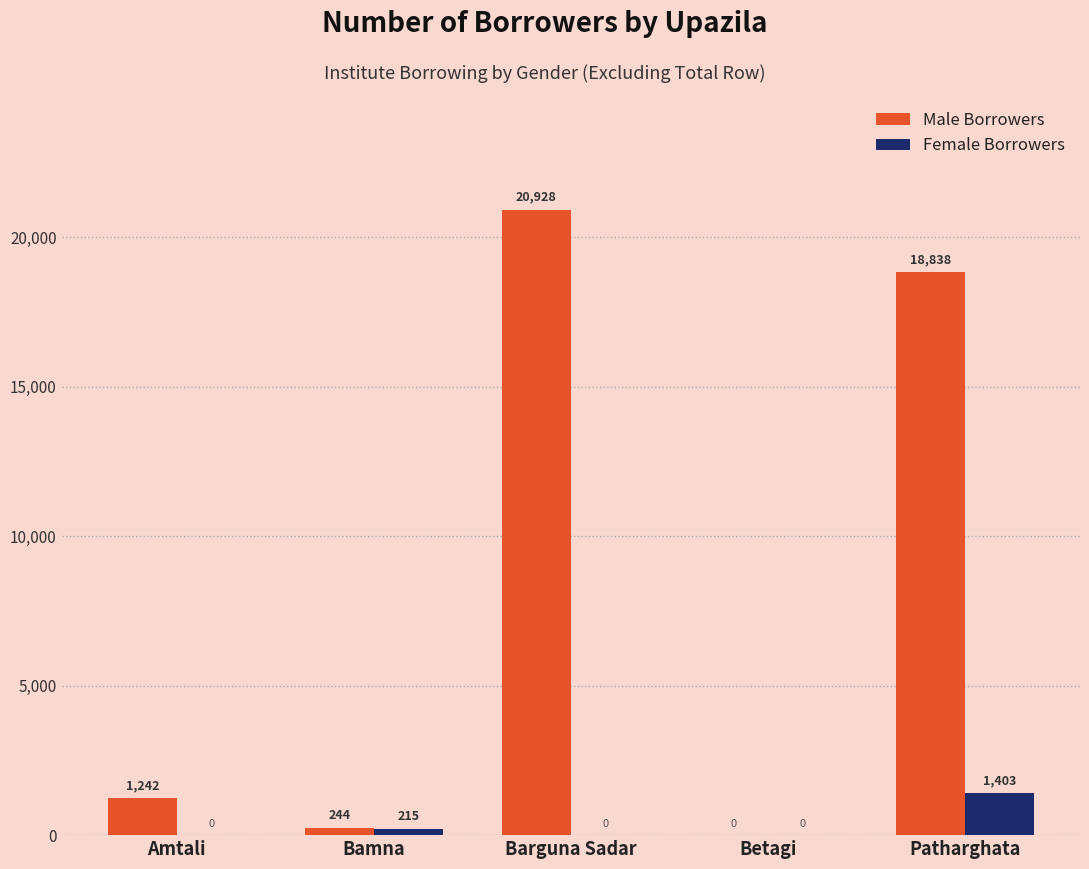

Which series has the largest total across all categories?

Male Borrowers